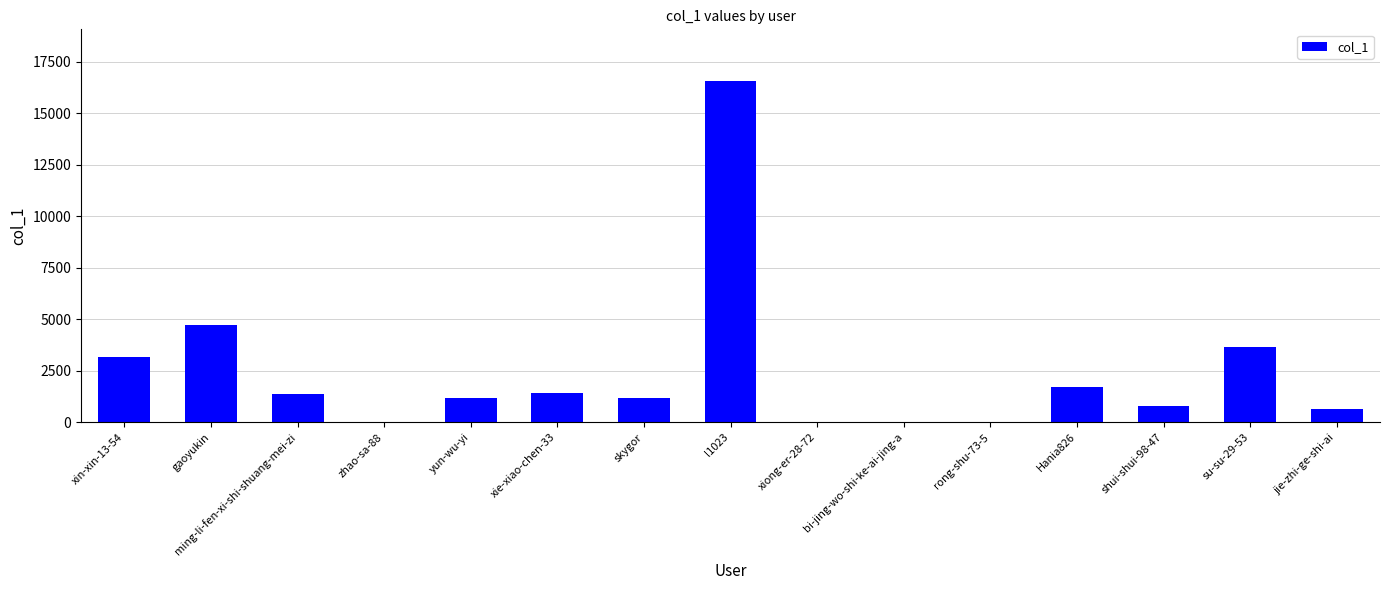

What is the ratio of the value at gaoyukin to the value at l1023?

0.3